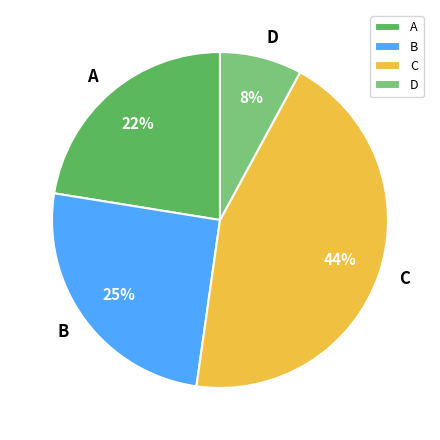

To the nearest percent, what is the difference between the largest and smallest slice percentages?

36%